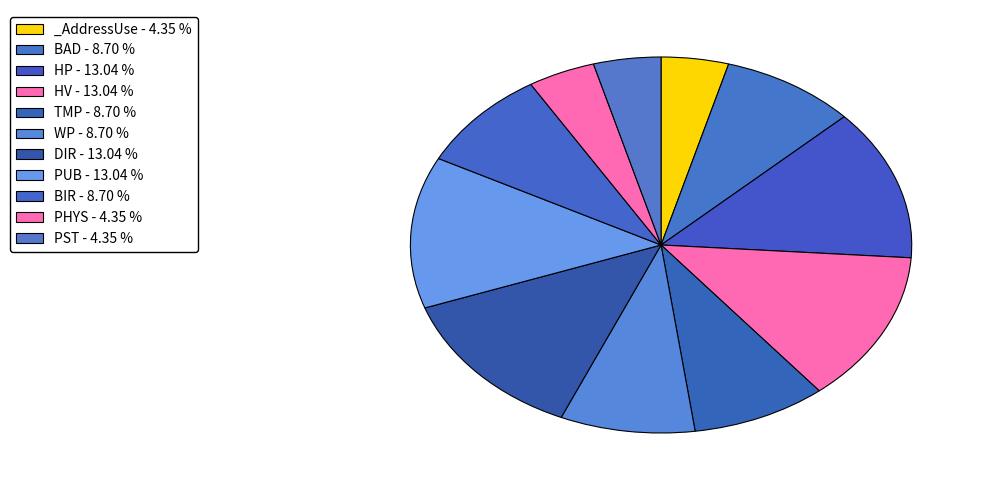

Do BAD and _AddressUse together represent more than half of the pie?

No